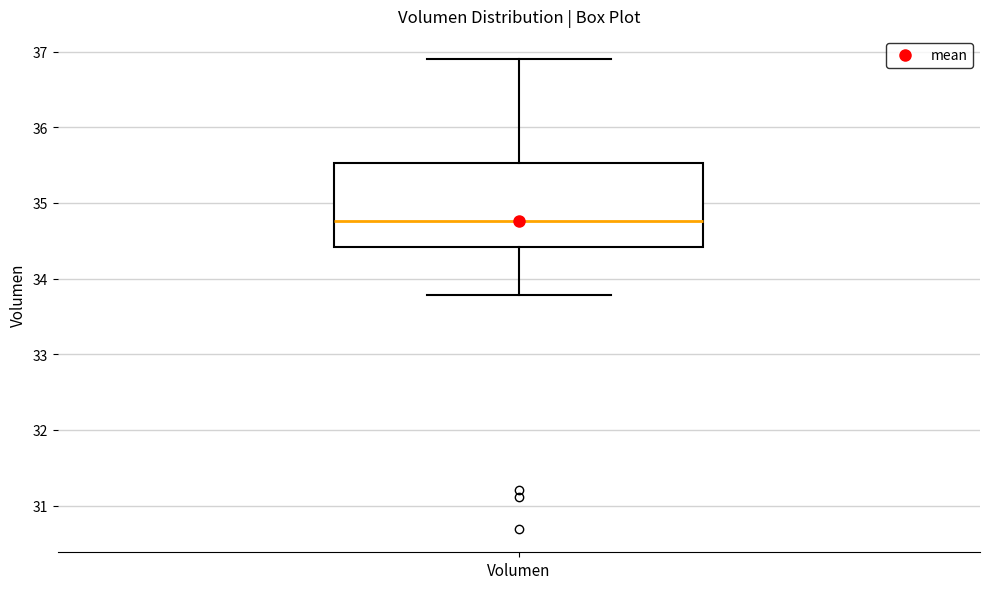

Transcribe this box plot: give where the median line is, the range the box spans, and where the two whiskers end, as read against the y-axis. The values are not printed on the chart, so give them approximately, as read against the axis.

median 34.8, box 34.4 to 35.5, whiskers 33.8 to 36.9